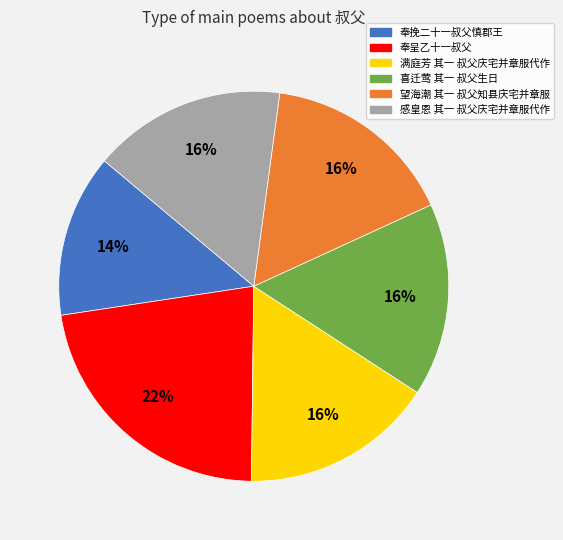

Does 奉挽二十一叔父慎郡王 represent more than half of the total?

No